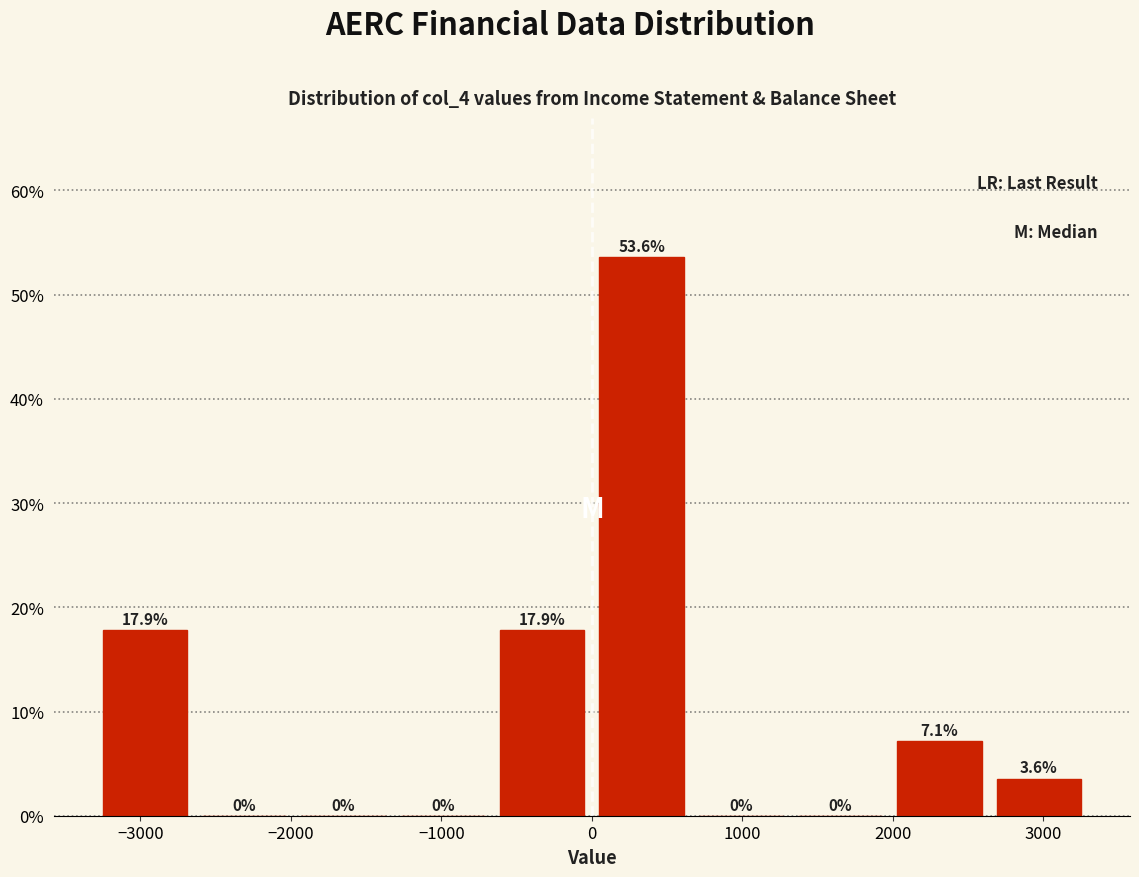

What is the height of the bar covering 2640 to 3300 on the x-axis? The bar edges are not printed on the chart, so give them approximately, as read against the axis.

3.6